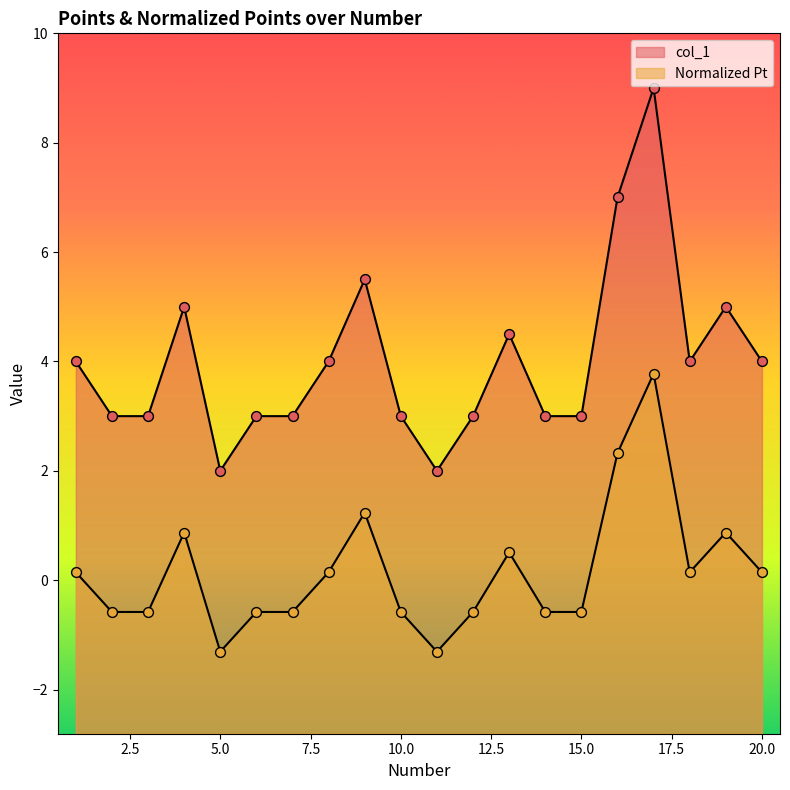

What are all the series names shown in the legend?

col_1, Normalized Pt